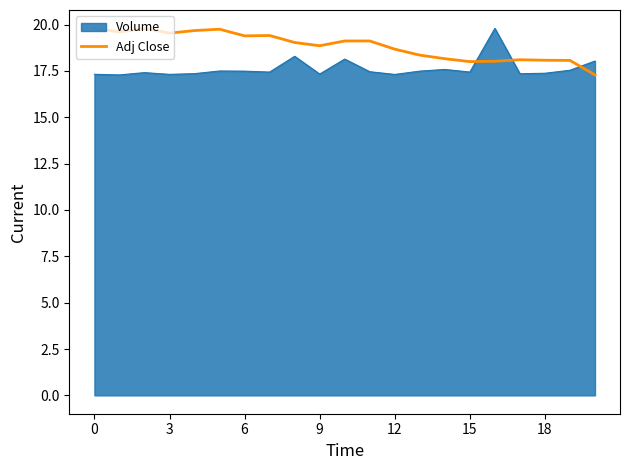

What is the difference between the maximum and minimum values in the Adj Close series?

2.5